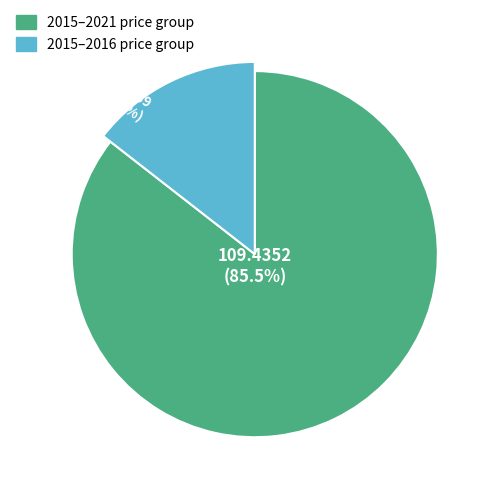

What is the ratio of the value at 2016 to the value at 2021?

0.2